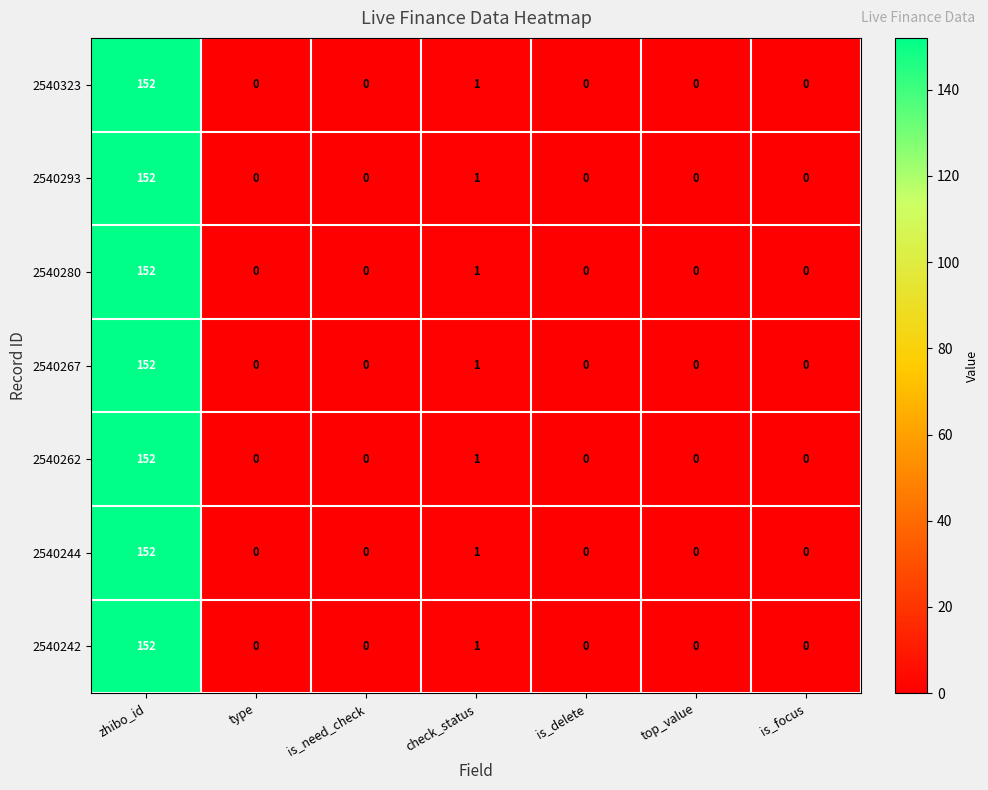

What is the highest value of the 2540262 series?

152